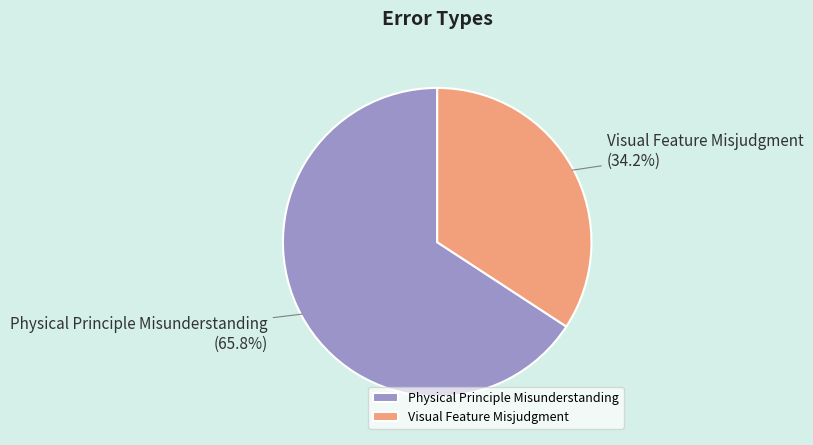

Do Visual Feature Misjudgment and Physical Principle Misunderstanding together represent more than half of the pie?

Yes